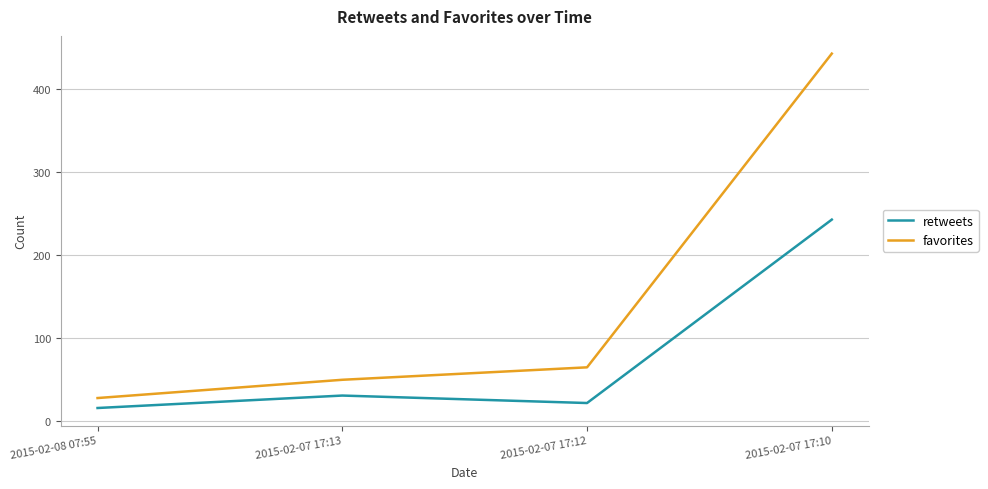

Which series has the largest total across all categories?

favorites